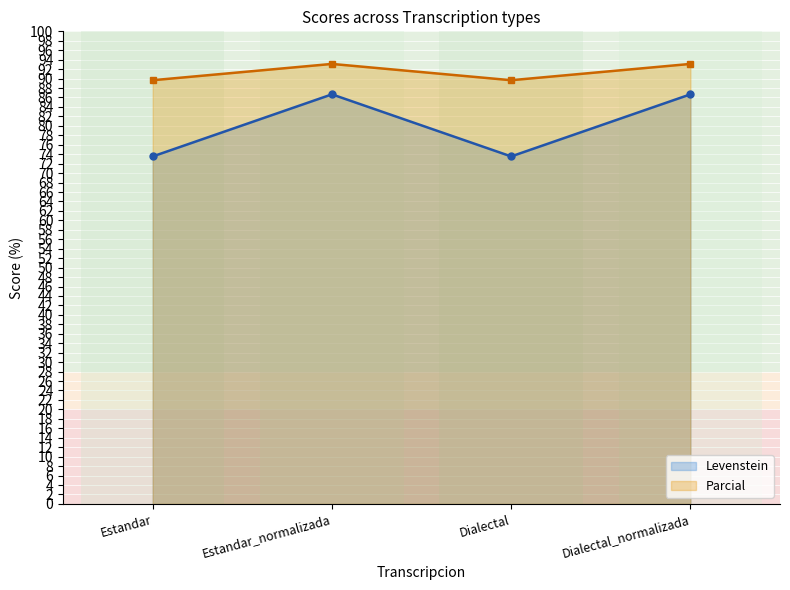

The Parcial series shows 44.0 at Dialectal. True or false?

False